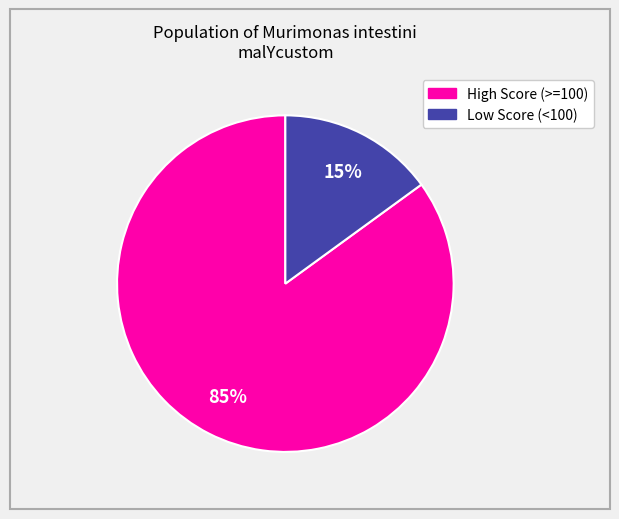

Is there any slice that represents more than half of the pie?

Yes